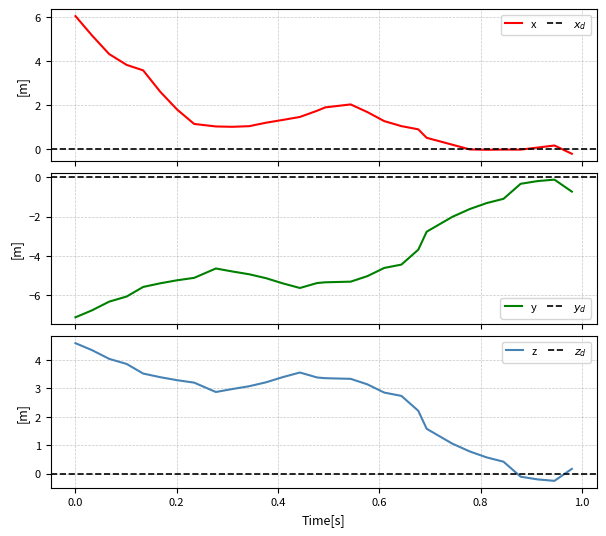

Does the chart have visible grid lines?

Yes